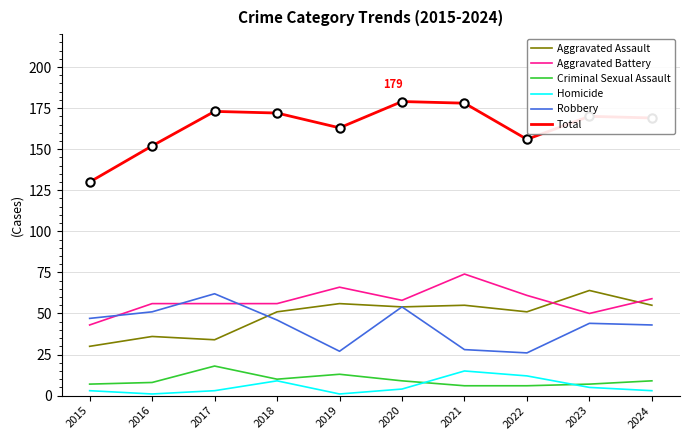

Where does the Aggravated Assault series first go above 54?

2019